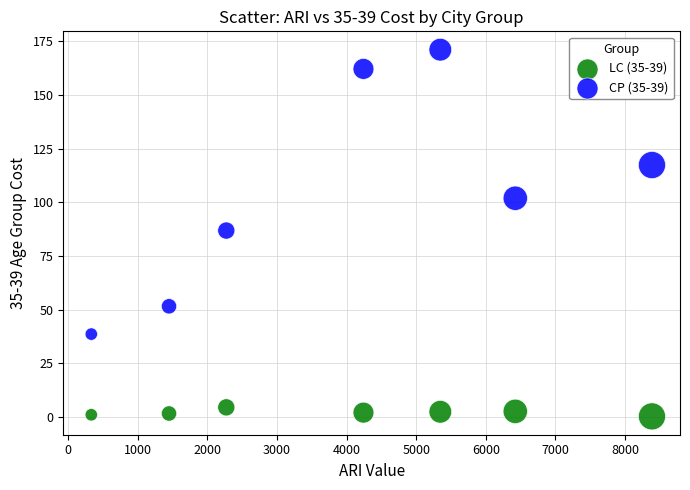

Which series has the widest spread of Y values?

CP (35-39)